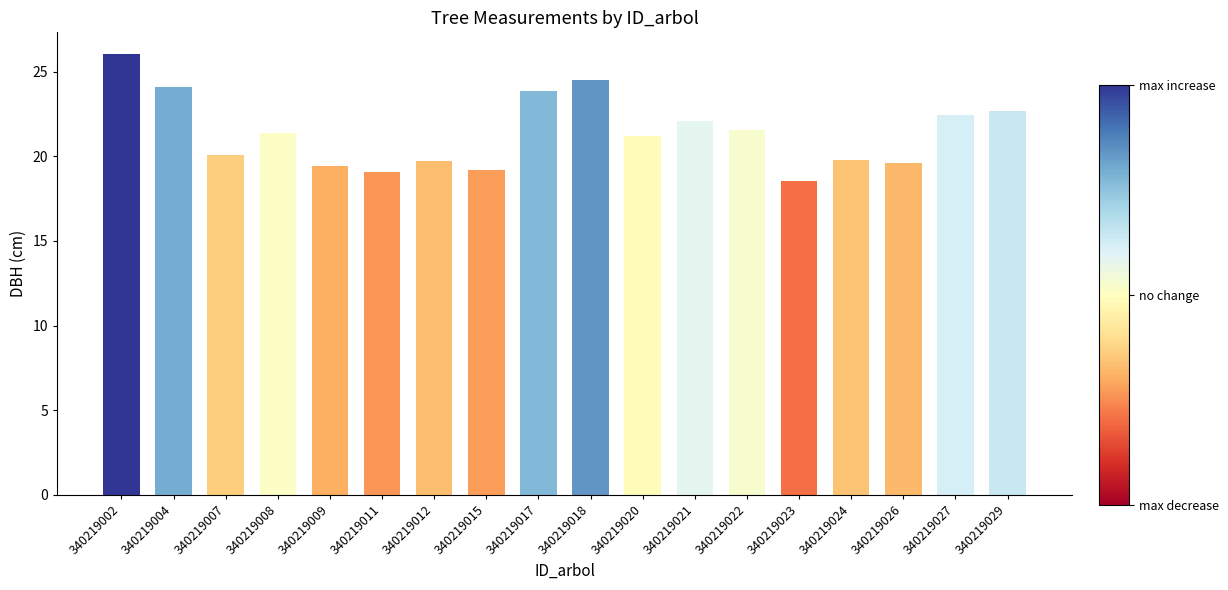

At which category does the chart reach its minimum across all series?

340219023